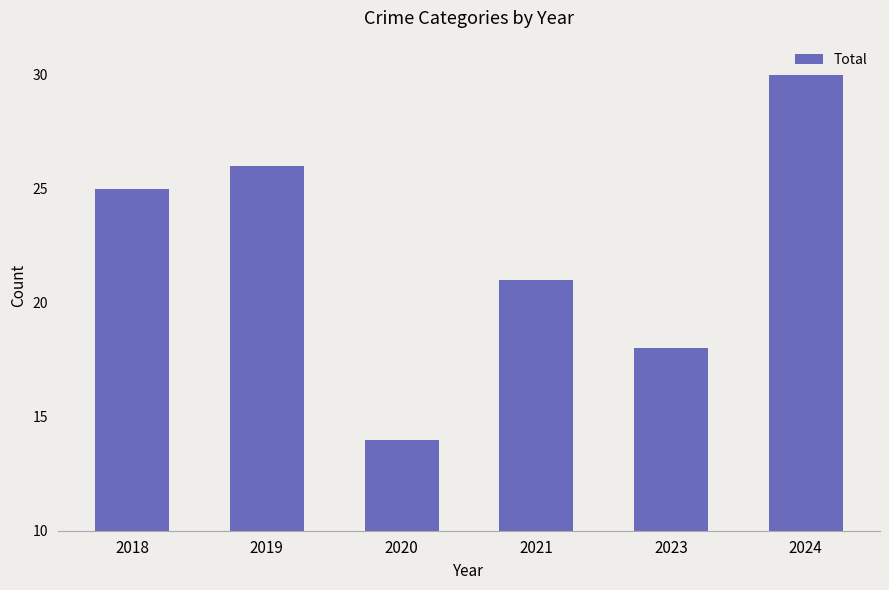

What is the smallest value displayed?

14